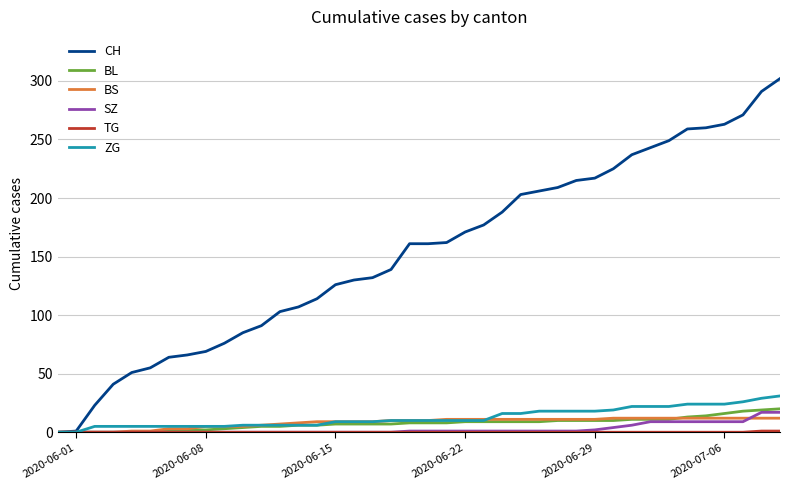

Which series has the largest total across all categories?

CH